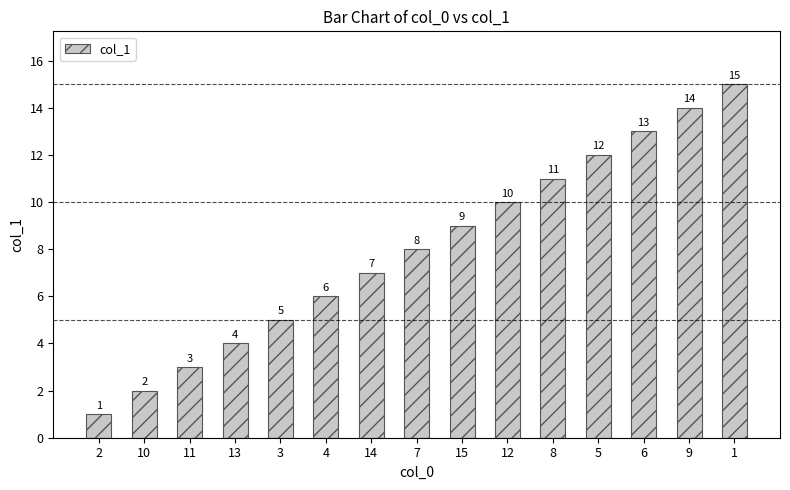

The value at 2 is 1. True or false?

True